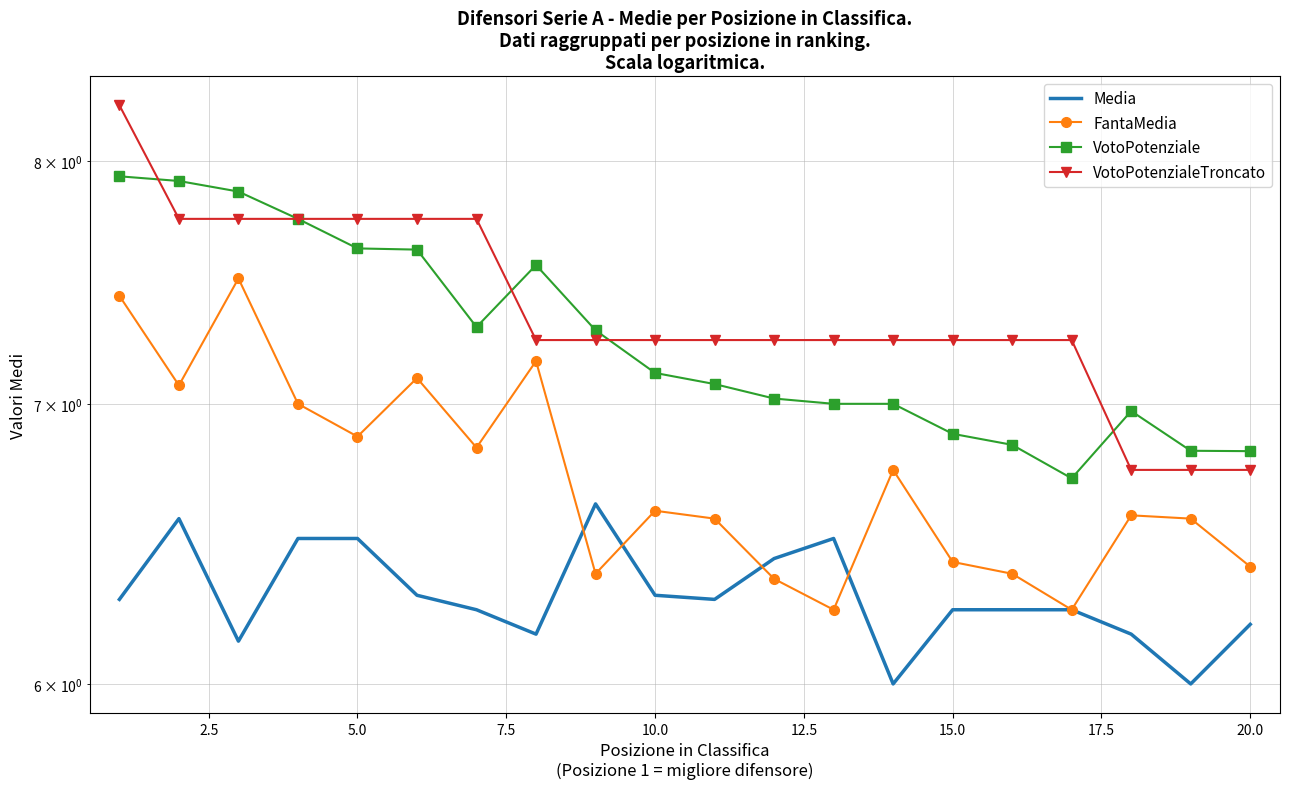

How many categories are shown in the chart?

20